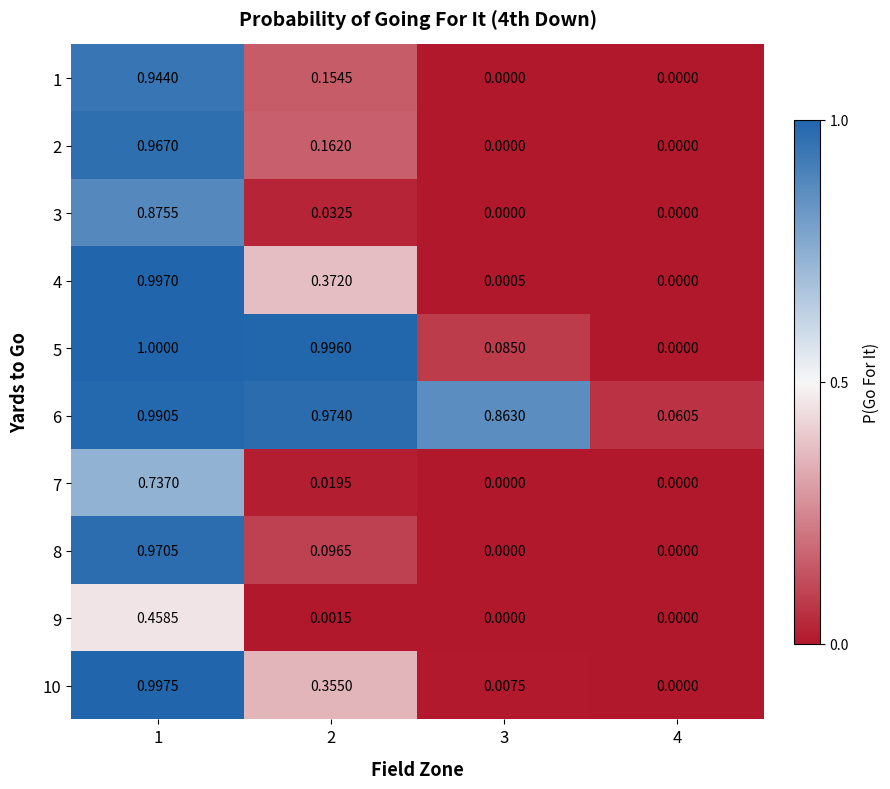

Is the value of 5 at 1 greater than the value of 3 at 4?

Yes